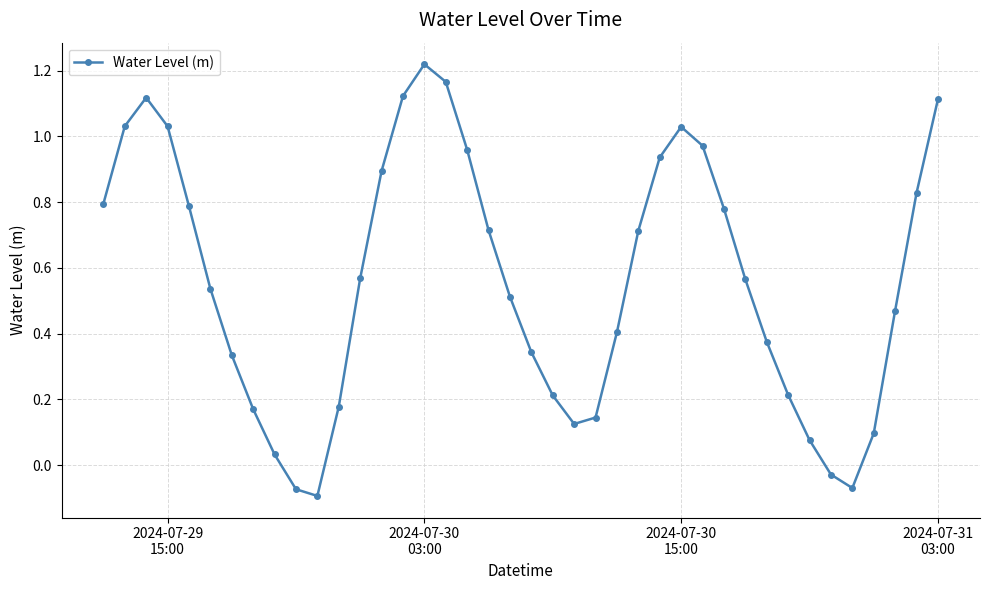

How many positive values are there?

36